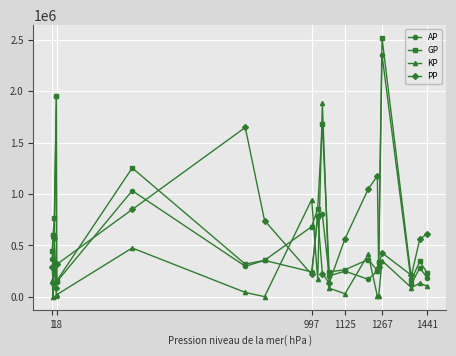

What is the sum of all KP values?

5273144.6